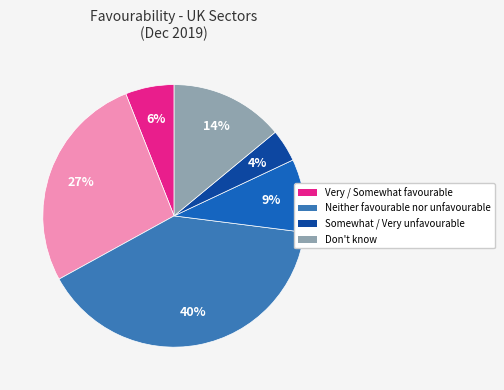

To the nearest percent, what is the difference between the largest and smallest slice percentages?

36%